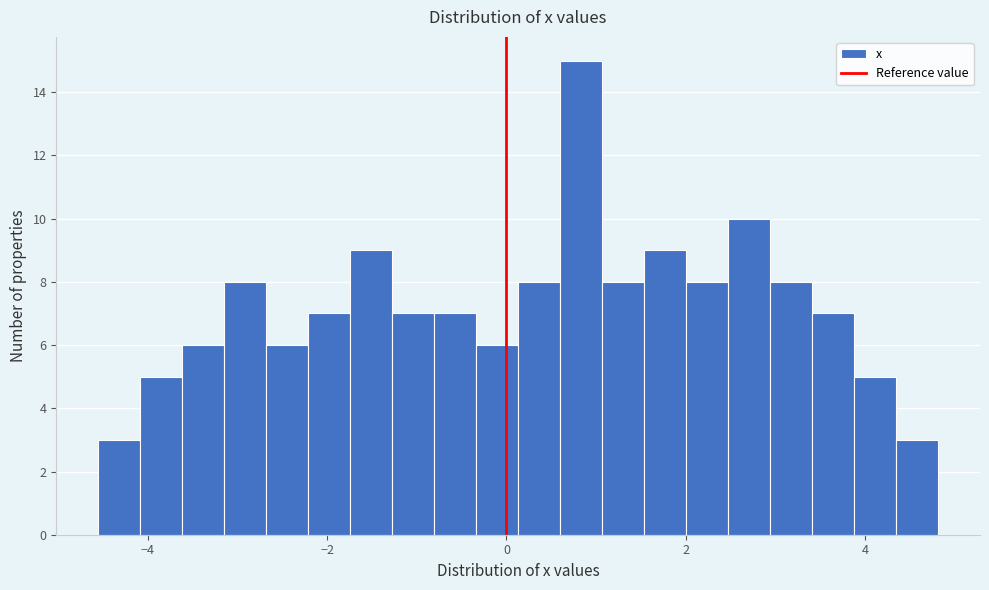

Around what value on the x-axis is the tallest bar? Give the approximate position of its centre, as read against the axis.

0.8